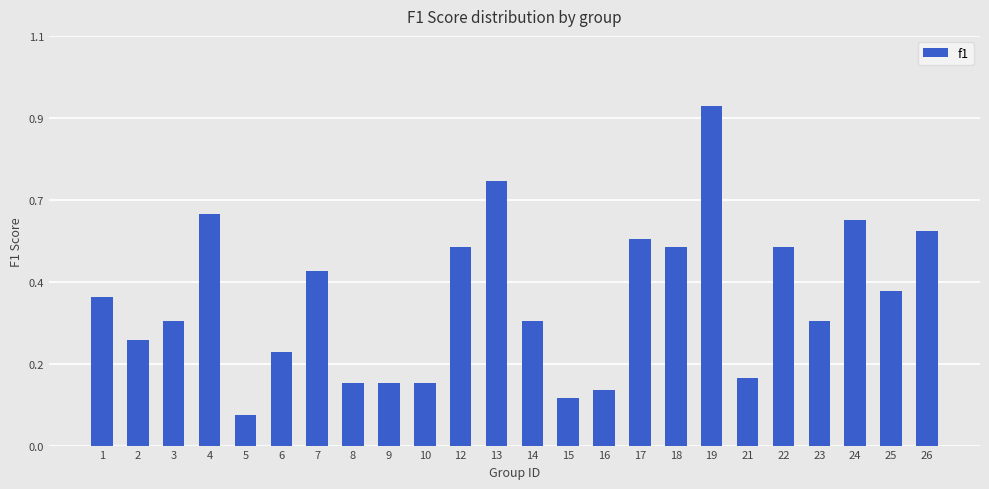

Does the chart contain stacked bars?

No